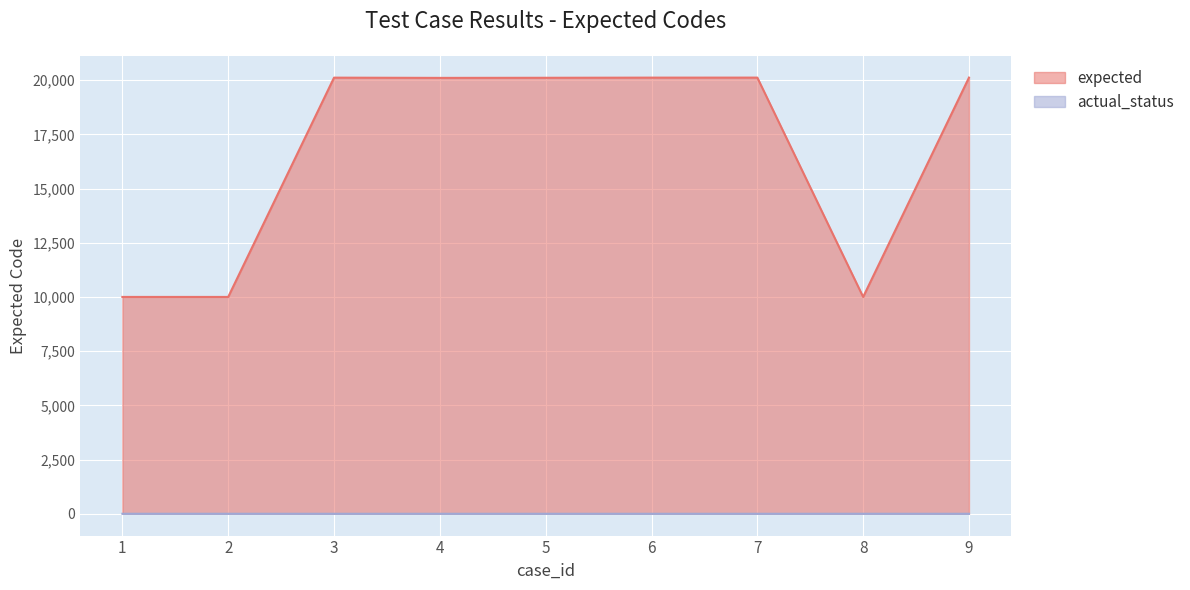

What are all the series names shown in the legend?

expected, actual_status